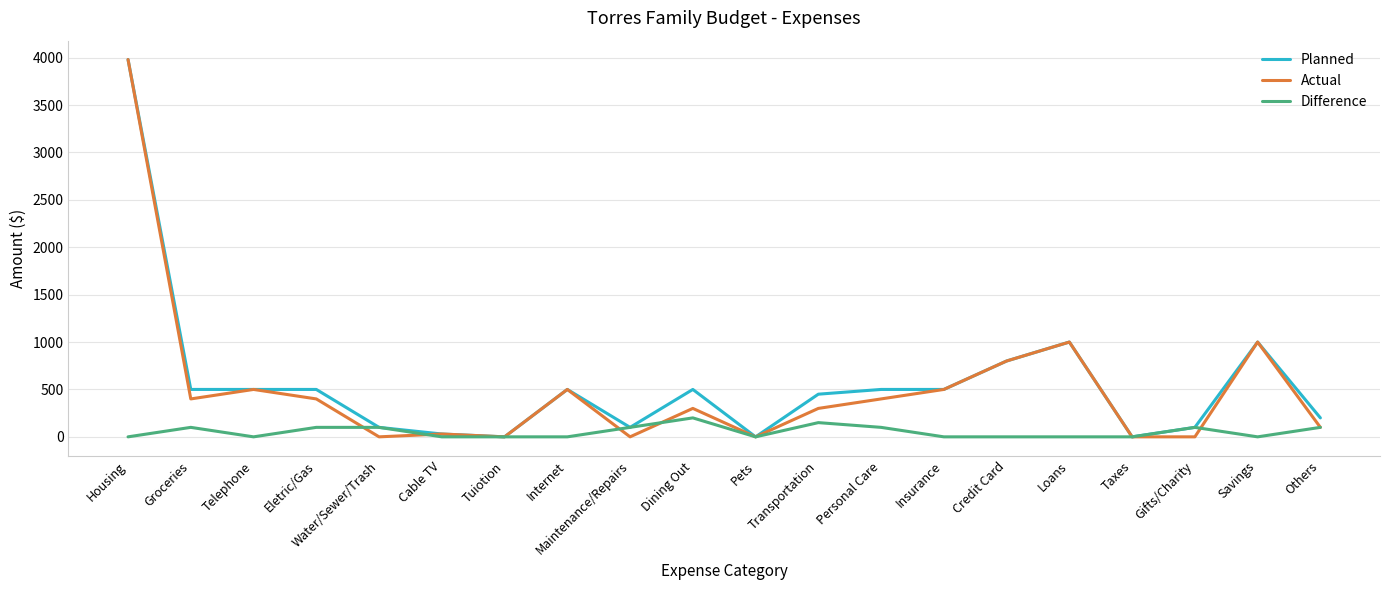

What is the difference between the highest and lowest values at Credit Card?

800